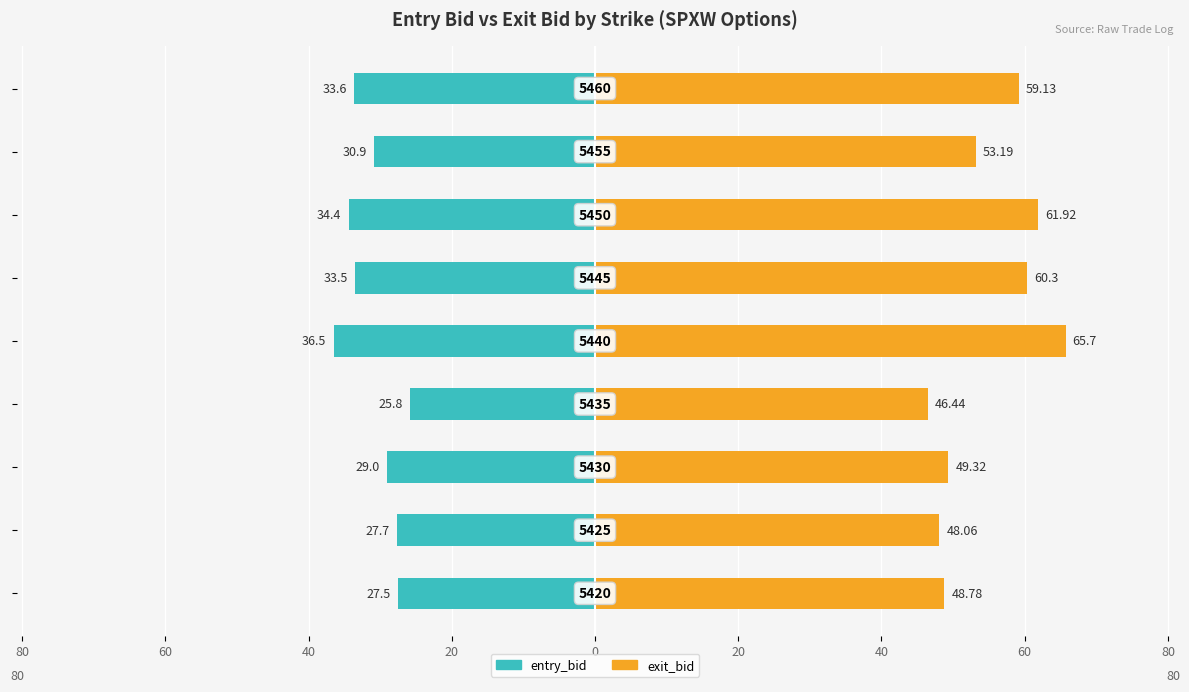

Reading right to left, transcribe all the data shown in this chart.

entry_bid: 60=-33.6	40=-30.9	20=-34.4	0=-33.5	20=-36.5	40=-25.8	60=-29.0	80=-27.7	100=-27.5
exit_bid: 60=59.1	40=53.2	20=61.9	0=60.3	20=65.7	40=46.4	60=49.3	80=48.1	100=48.8